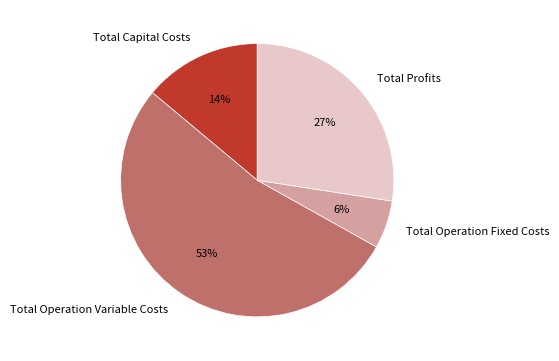

To the nearest percent, what percentage of the pie is Total Operation Fixed Costs?

6%